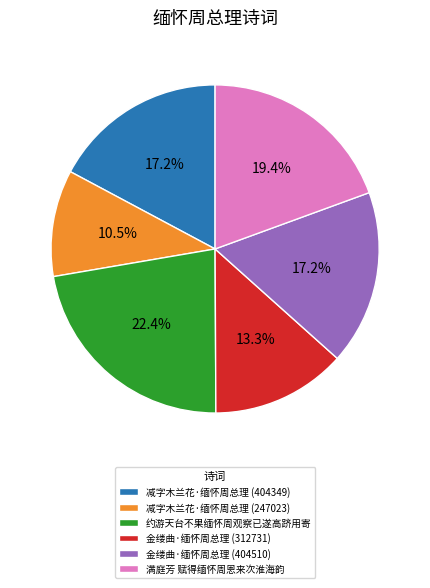

What percentage is NOT represented by 金缕曲·缅怀周总理 (404510)?

82.8%